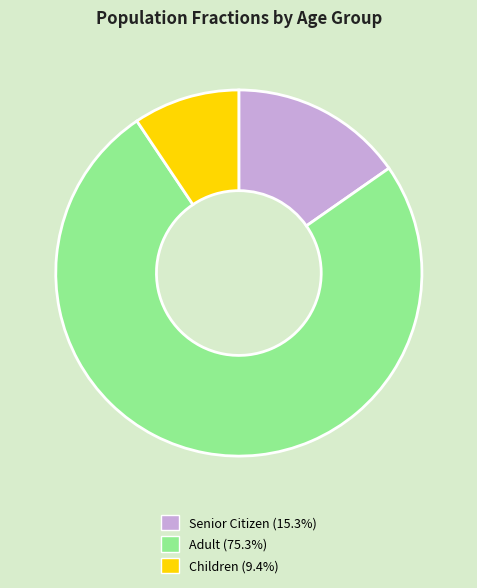

Is the sum of Senior Citizen (15.3%) and Adult (75.3%) greater than half?

Yes